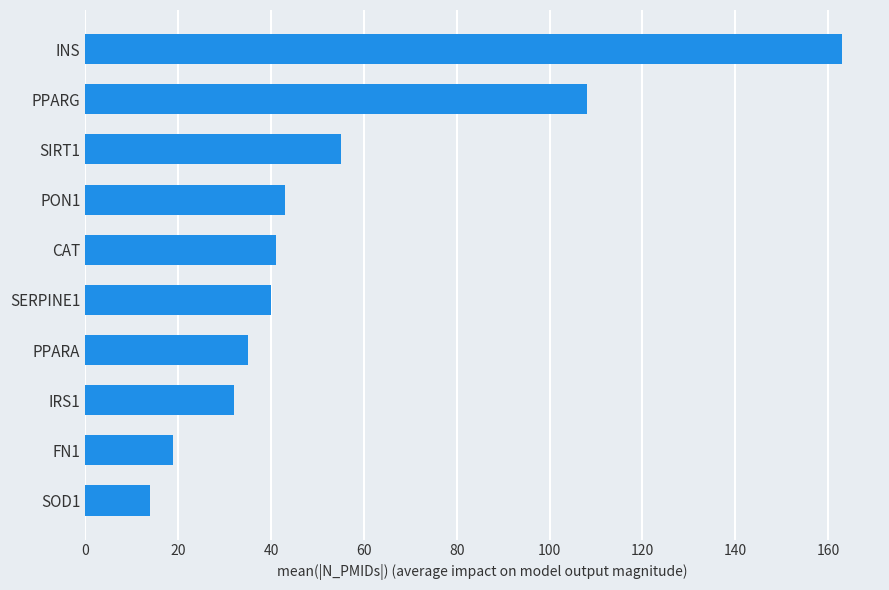

How many bars are there in total?

10